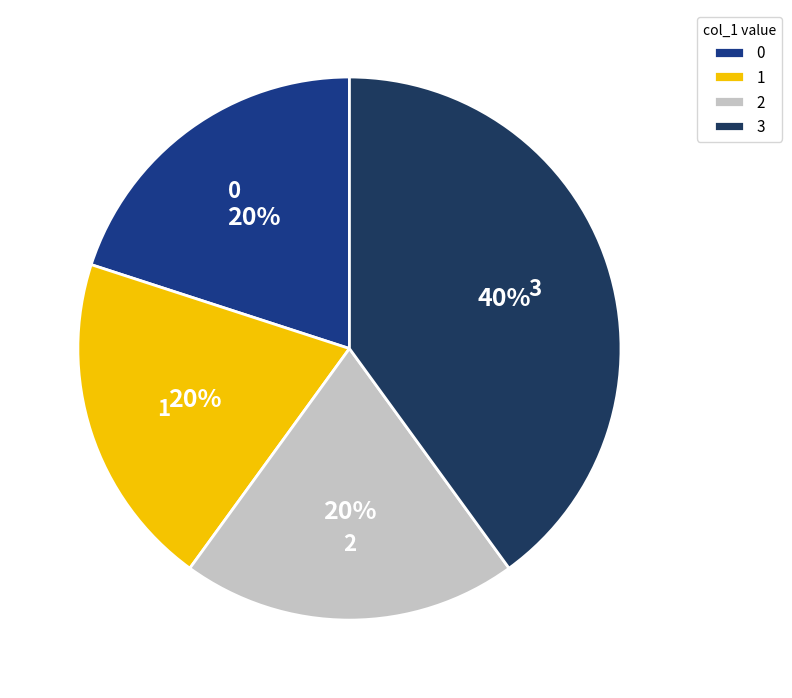

The 2 slice represents 32% of the pie. True or false?

False